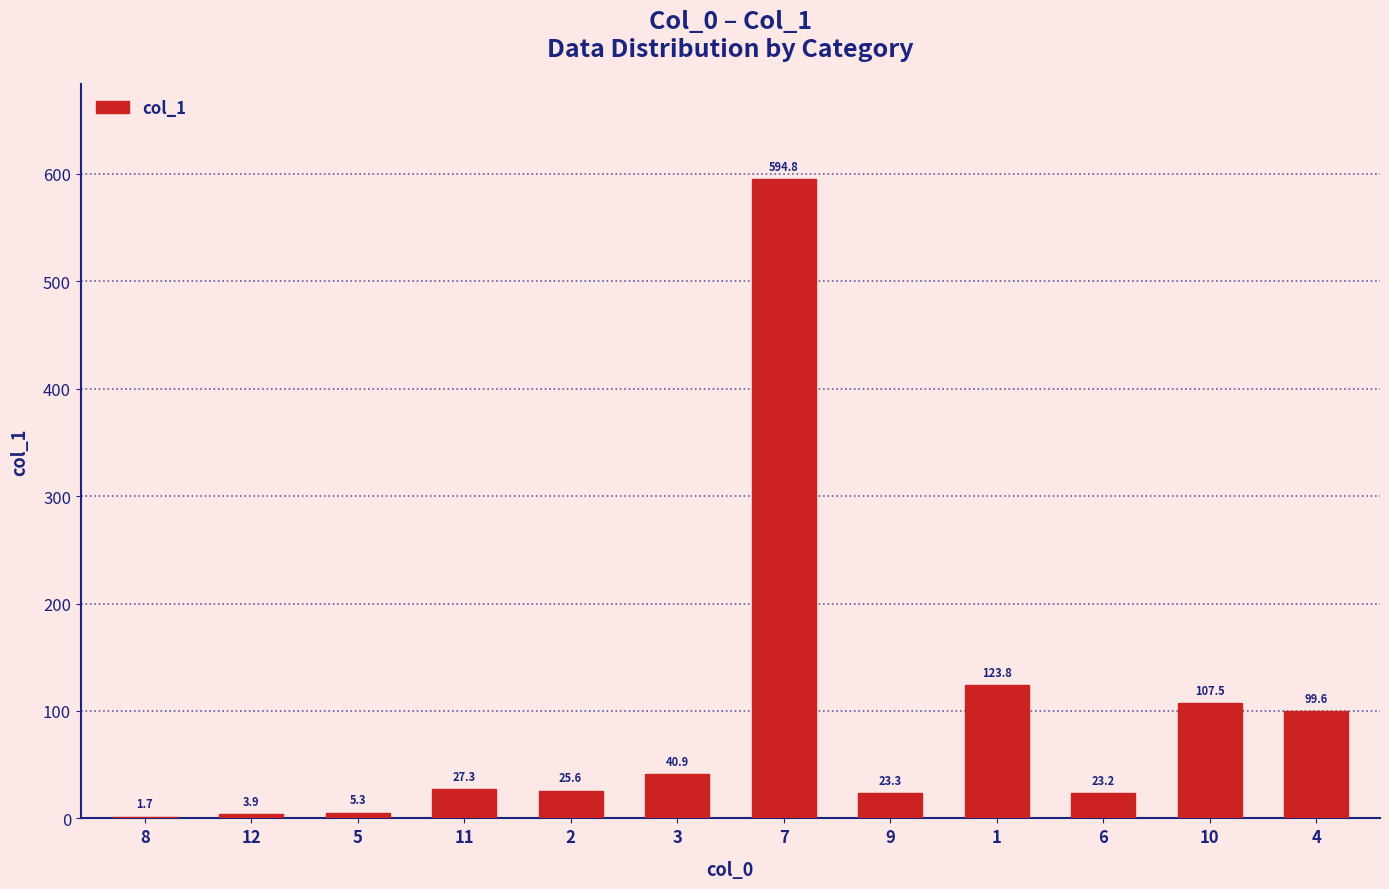

Between 11 and 9, which is larger?

11